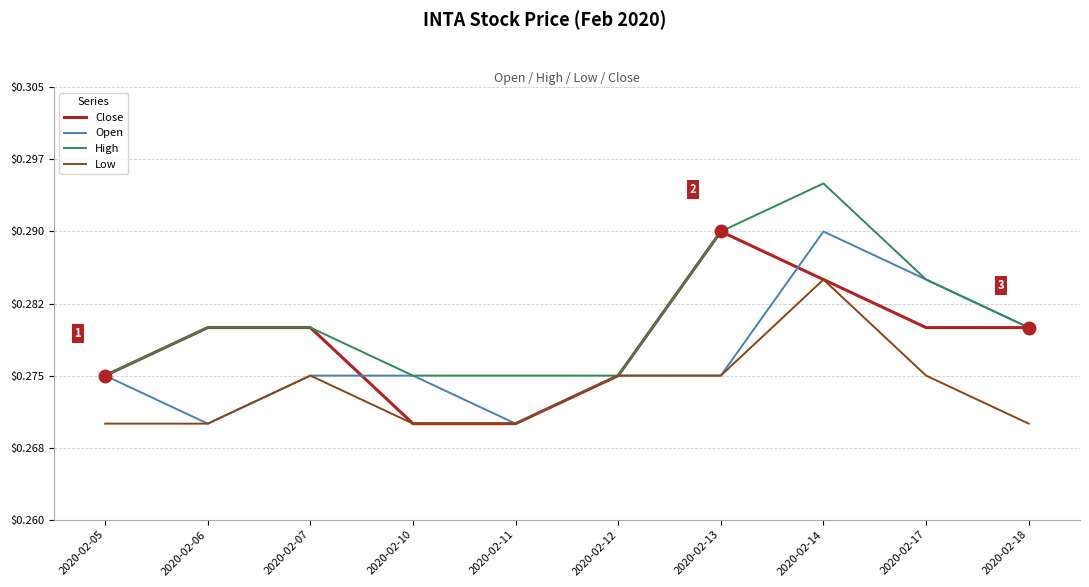

What is the sum of all Open values?

2.8